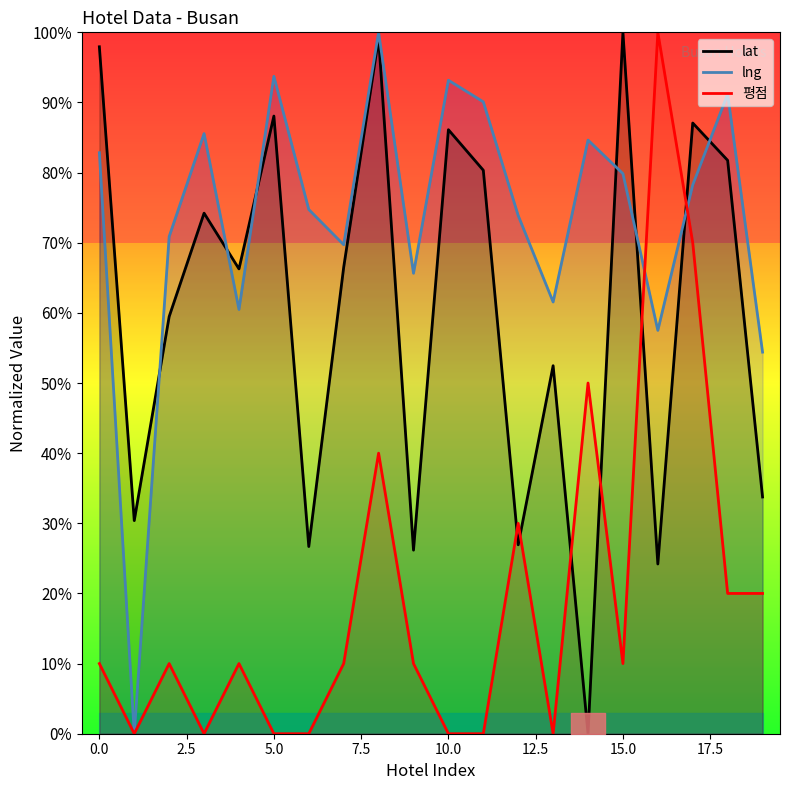

At which label is lat closest to 50?

13